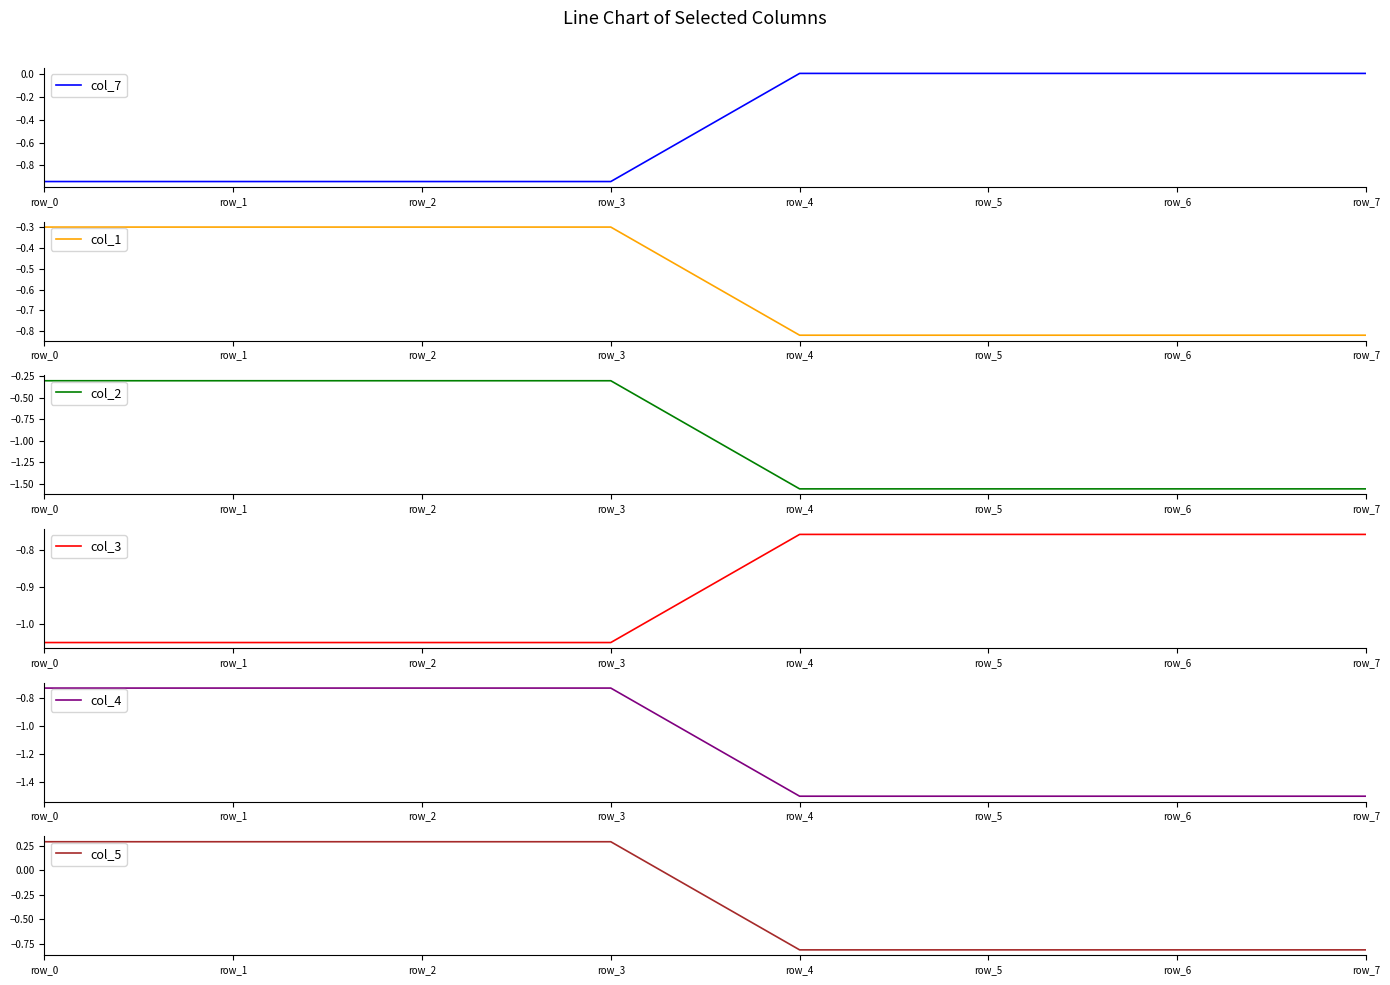

What is the difference between the maximum and minimum values in the col_5 series?

1.1